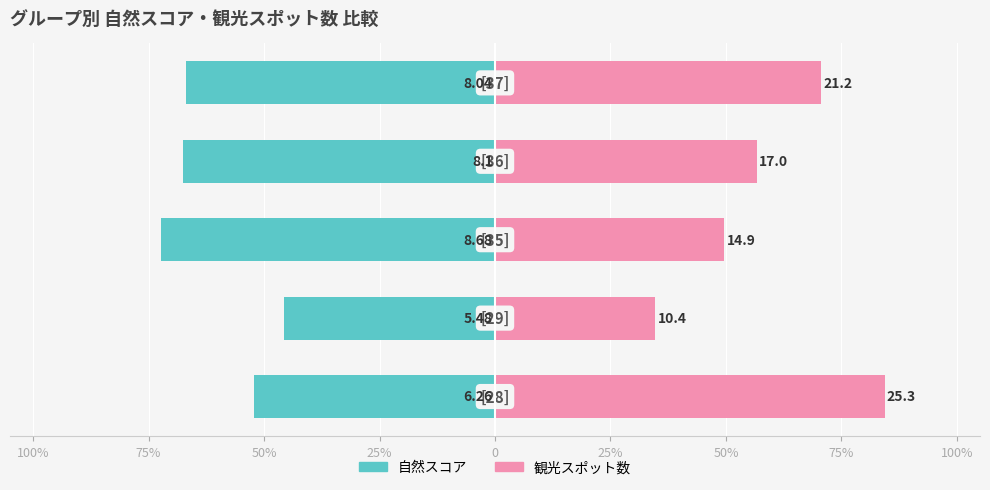

Rank the series by their maximum value, from highest to lowest.

観光スポット数, 自然スコア